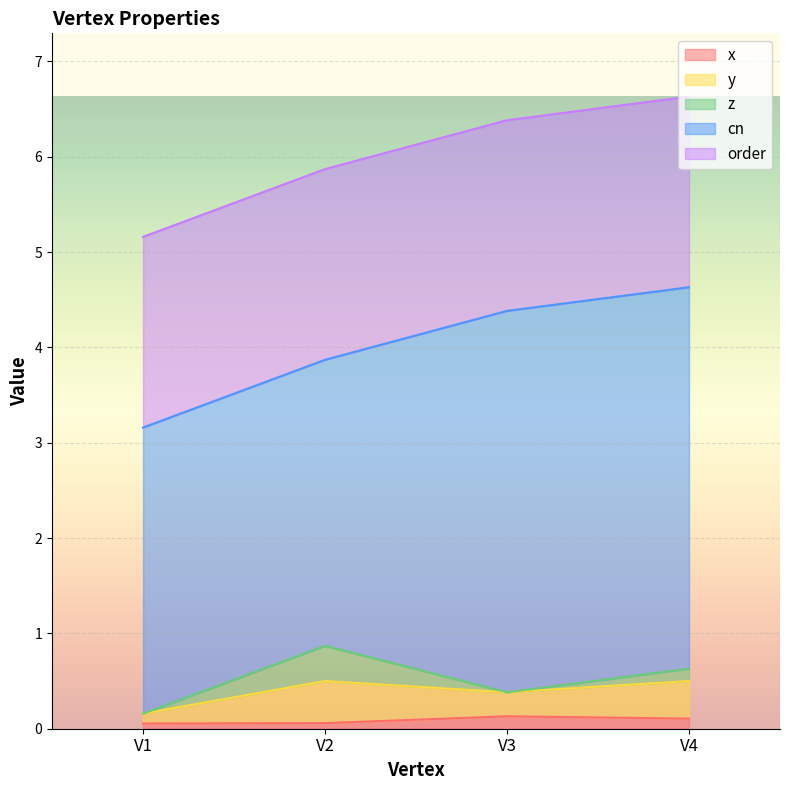

What is the value of the z point at the 4th from the left?

0.1